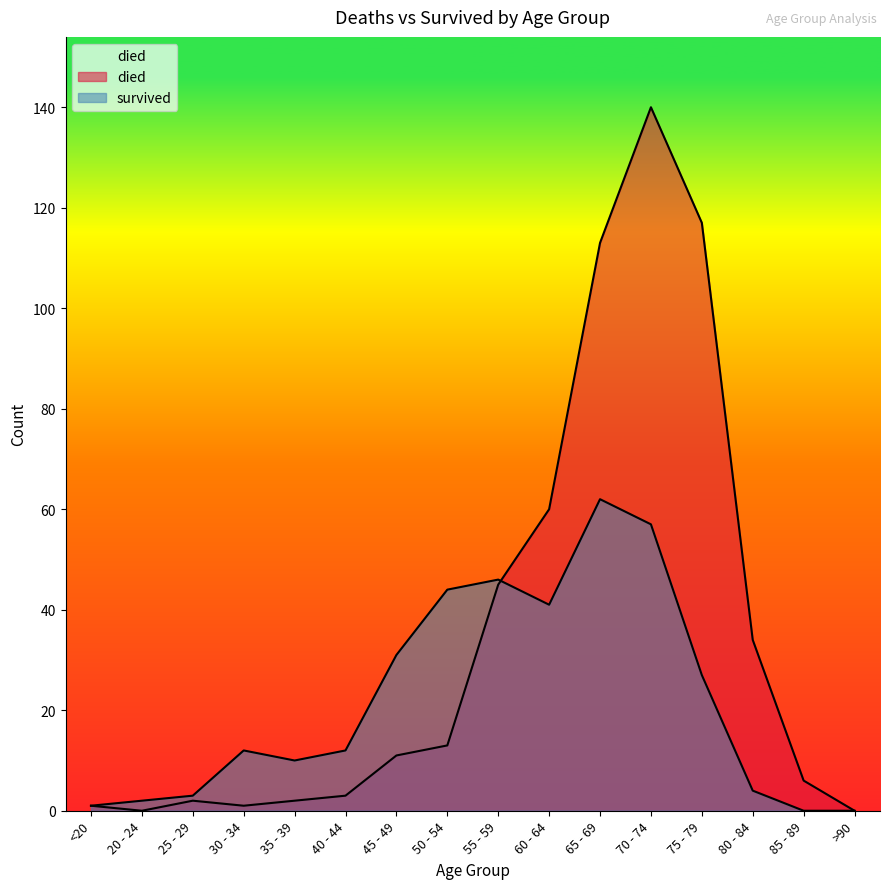

Does the chart display data point markers on the line(s)?

No